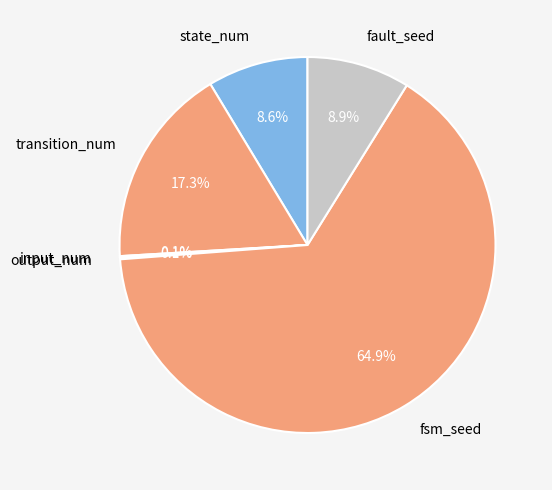

The transition_num slice represents 29% of the pie. True or false?

False